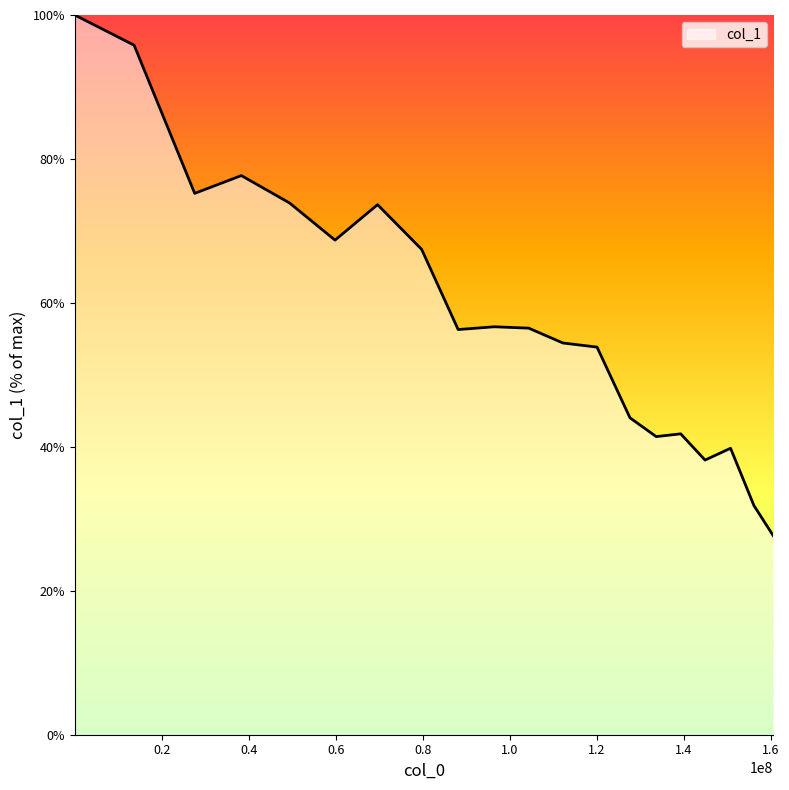

What is the greatest value displayed?

100.0